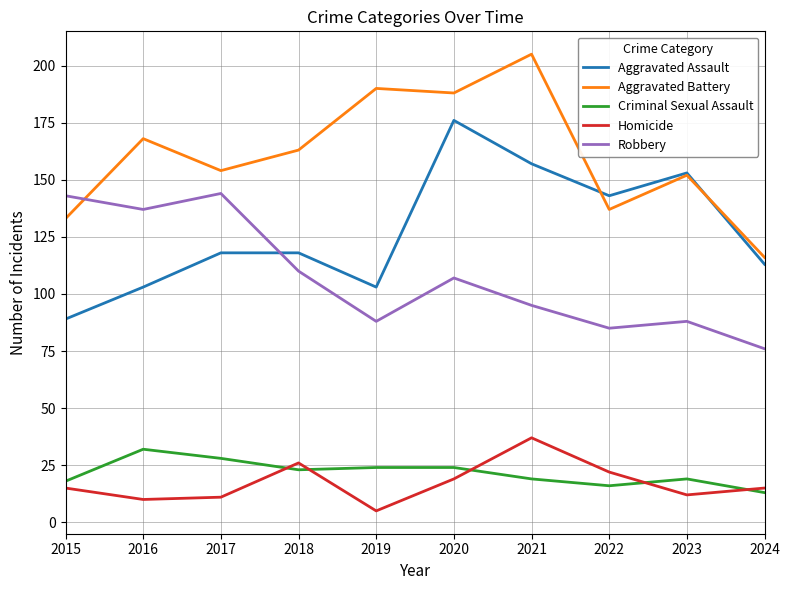

At which category does the chart reach its minimum across all series?

2019